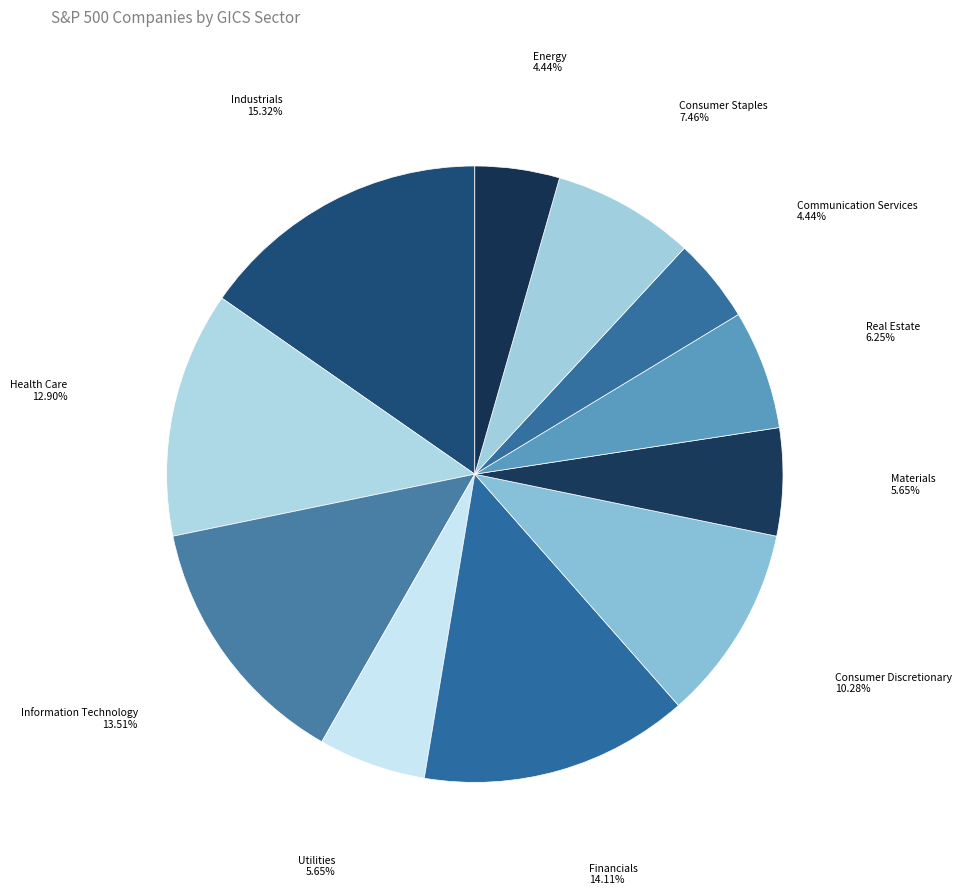

How many segments does this pie chart have?

11